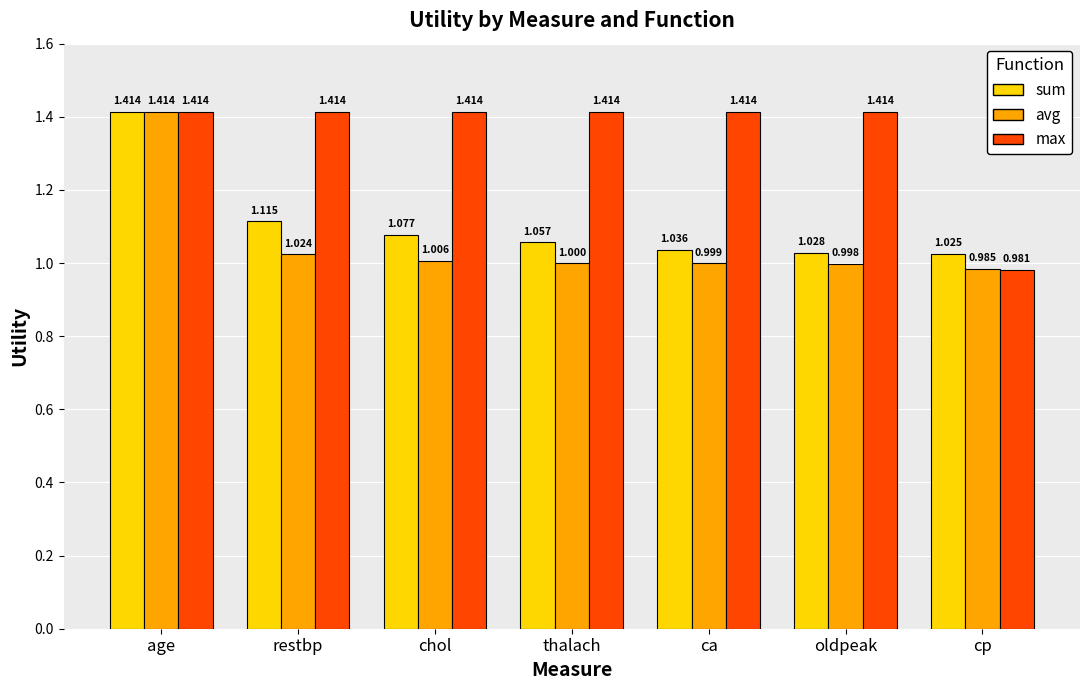

Rank the series by their average value, from highest to lowest.

max, sum, avg